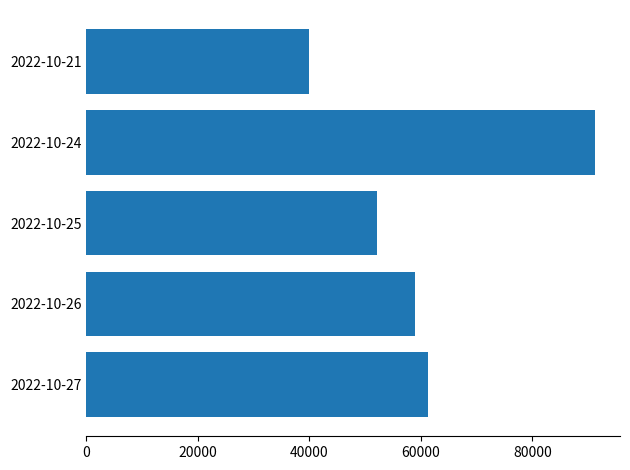

Rank the categories by value from highest to lowest.

2022-10-24, 2022-10-27, 2022-10-26, 2022-10-25, 2022-10-21